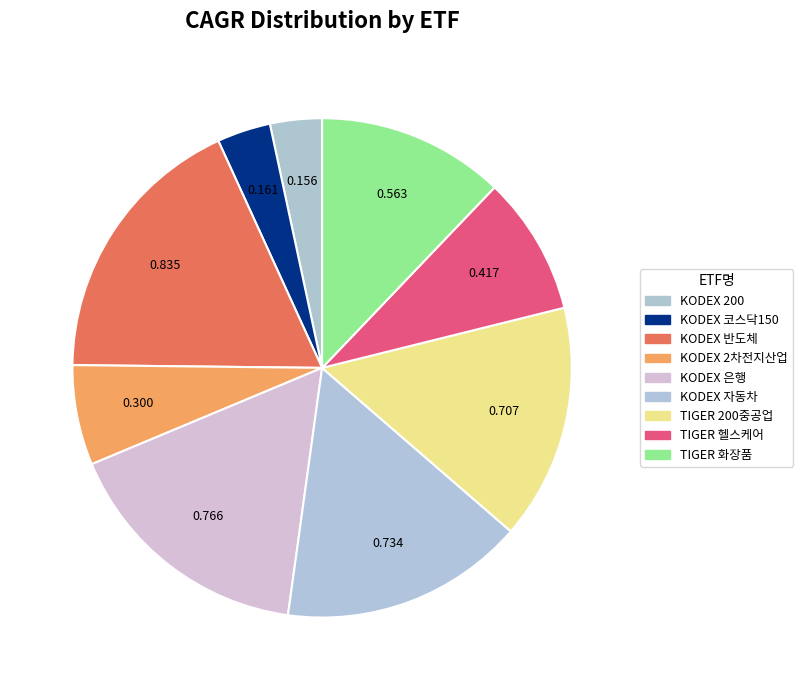

What is the largest slice in the pie chart?

KODEX 반도체